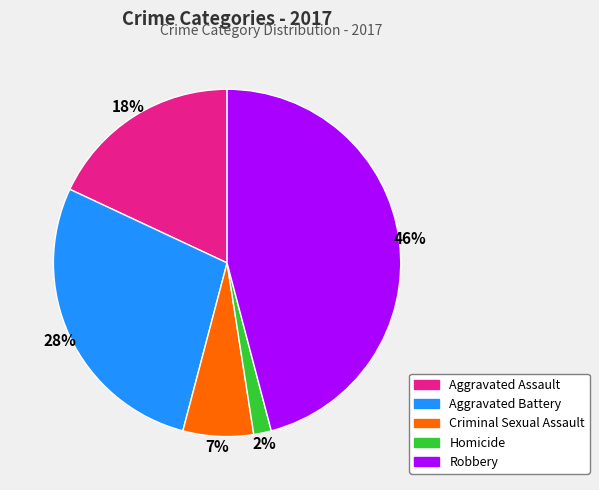

Rank the categories by value from lowest to highest.

Homicide, Criminal Sexual Assault, Aggravated Assault, Aggravated Battery, Robbery